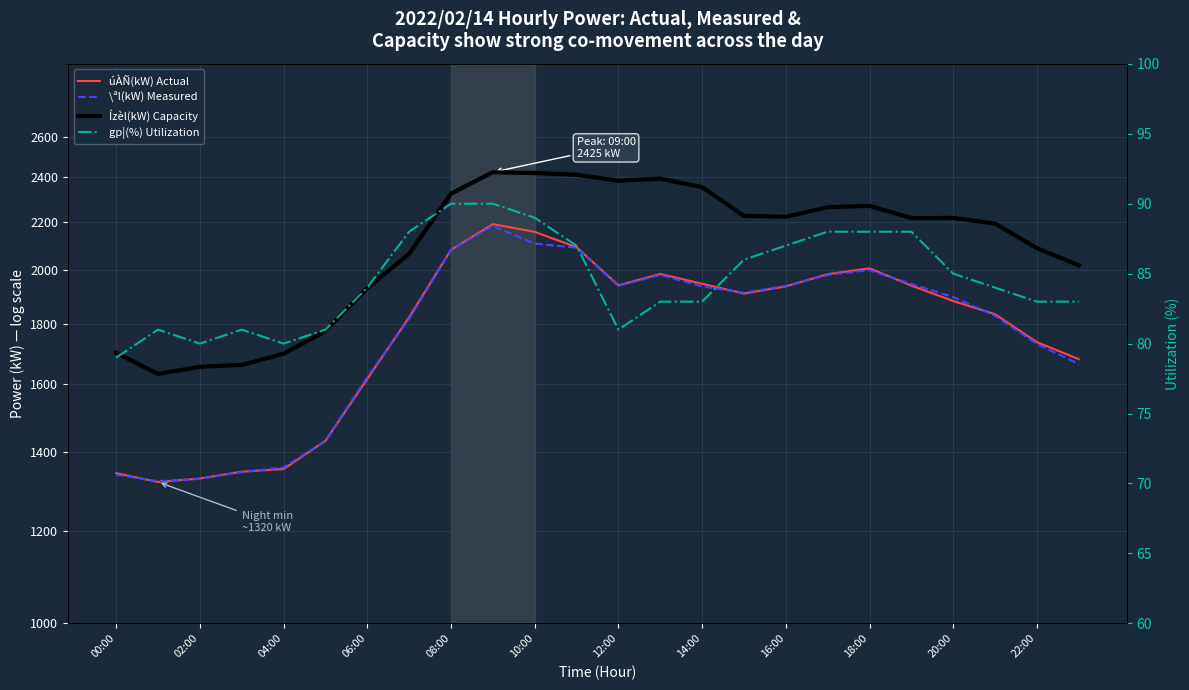

What are all the series names shown in the legend?

úÀÑ(kW) Actual, \ªl(kW) Measured, Ízèl(kW) Capacity, gp¦(%) Utilization